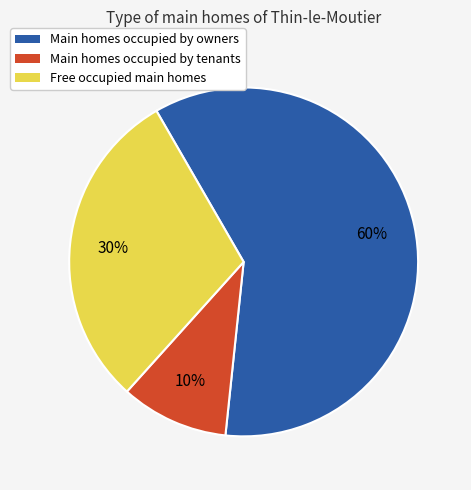

Is there any slice that represents more than half of the pie?

Yes